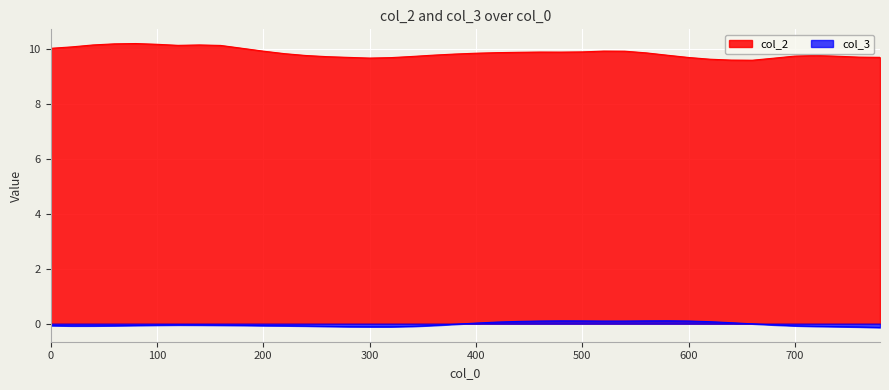

Reading left to right, what are all the values shown in this chart?

col_2: 10.0	10.1	10.1	10.2	10.2	10.2	10.1	10.1	10.1	10.0	9.9	9.8	9.8	9.7	9.7	9.7	9.7	9.7	9.8	9.8	9.8	9.9	9.9	9.9	9.9	9.9	9.9	9.9	9.8	9.8	9.7	9.6	9.6	9.6	9.7	9.7	9.8	9.7	9.7	9.7
col_3: -0.1	-0.1	-0.1	-0.1	-0.1	-0.1	-0.0	-0.1	-0.1	-0.1	-0.1	-0.1	-0.1	-0.1	-0.1	-0.1	-0.1	-0.1	-0.1	-0.0	0.0	0.1	0.1	0.1	0.1	0.1	0.1	0.1	0.1	0.1	0.1	0.1	0.0	-0.0	-0.0	-0.1	-0.1	-0.1	-0.1	-0.1